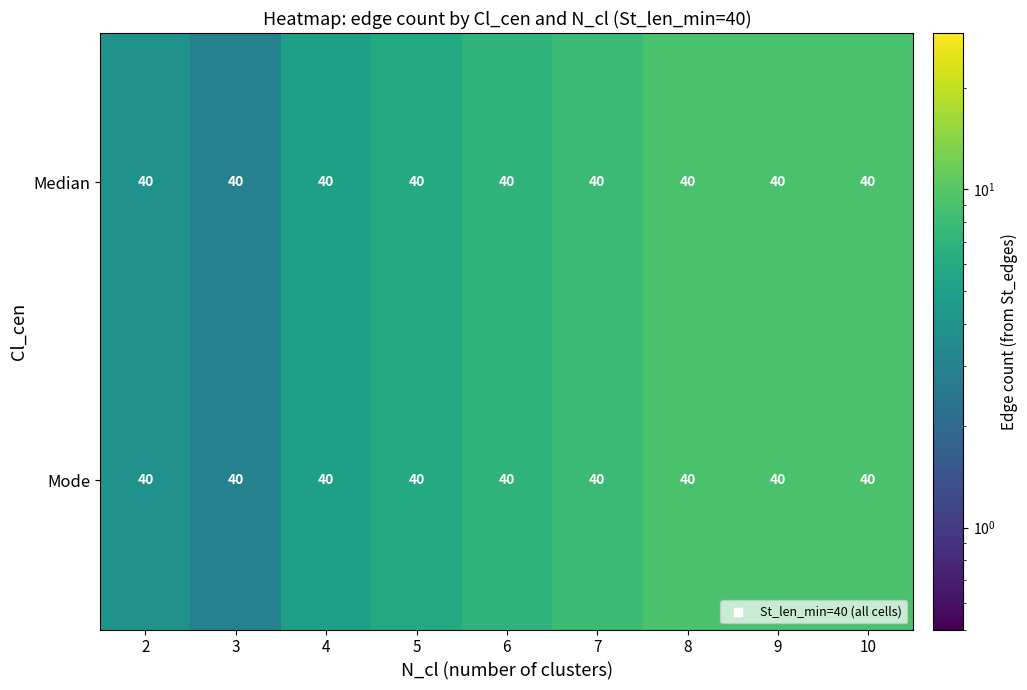

What is the difference between the Median values at 10 and 3?

6